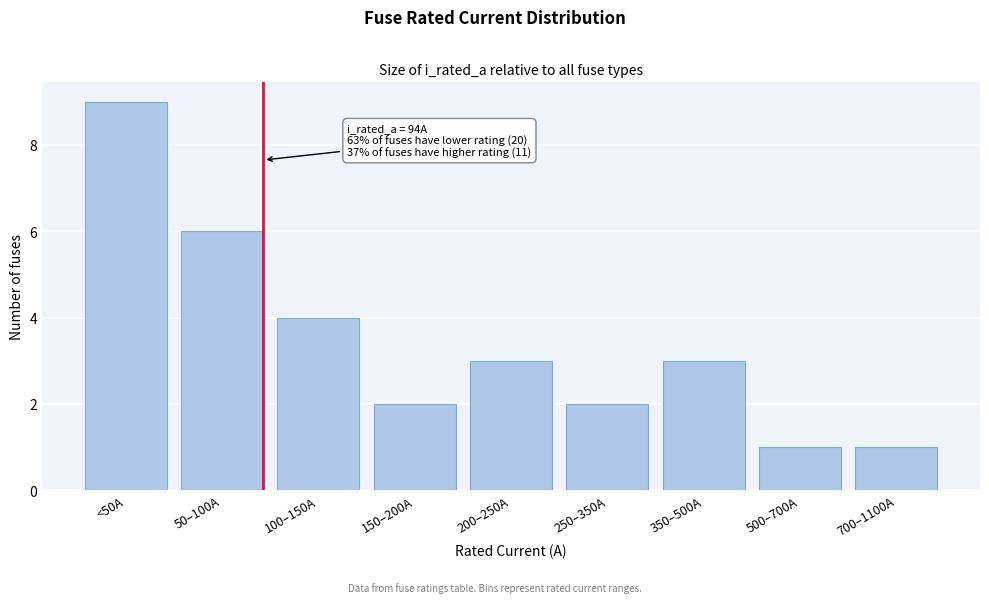

Reading right to left, extract all data points from this chart.

700–1100A=1	500–700A=1	350–500A=3	250–350A=2	200–250A=3	150–200A=2	100–150A=4	50–100A=6	<50A=9